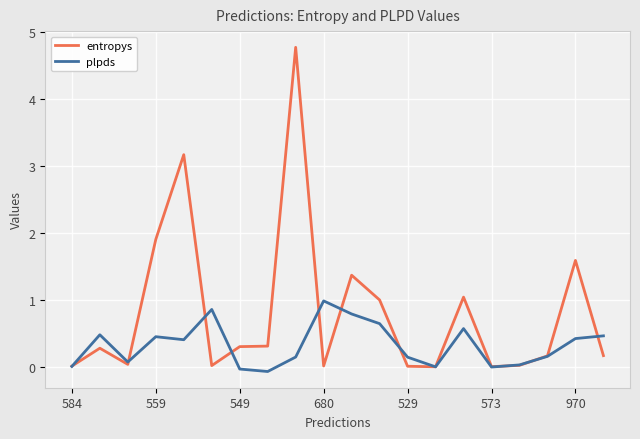

What are all the series names shown in the legend?

entropys, plpds